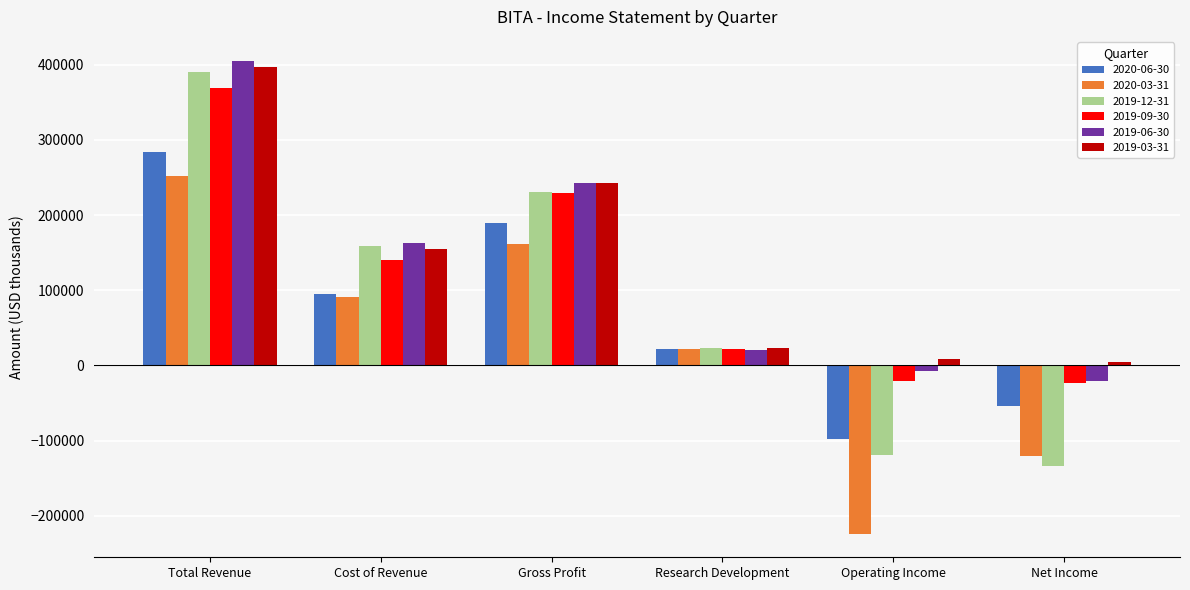

Is the value of 2019-09-30 at Research Development greater than the value of 2020-03-31 at Cost of Revenue?

No